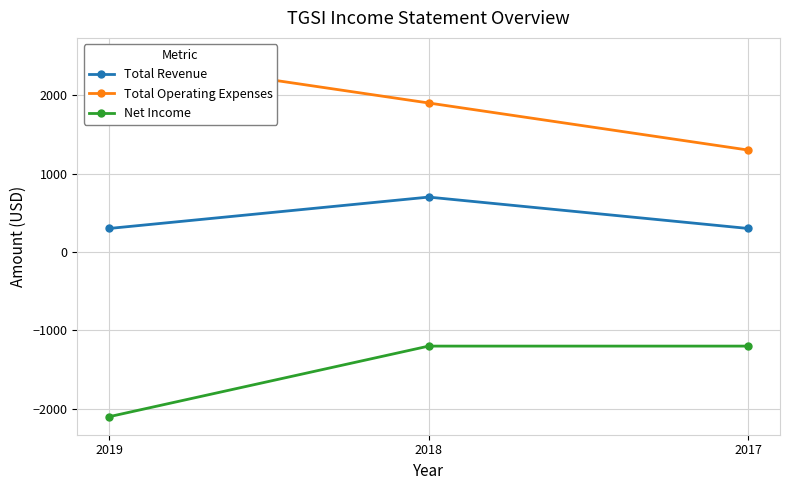

At which label does Total Operating Expenses first exceed 1900?

2019